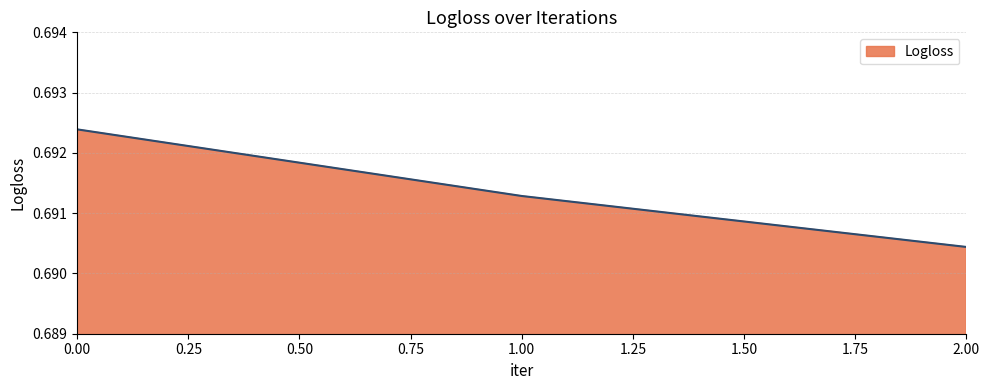

Which category has the lowest value across all series?

2.00